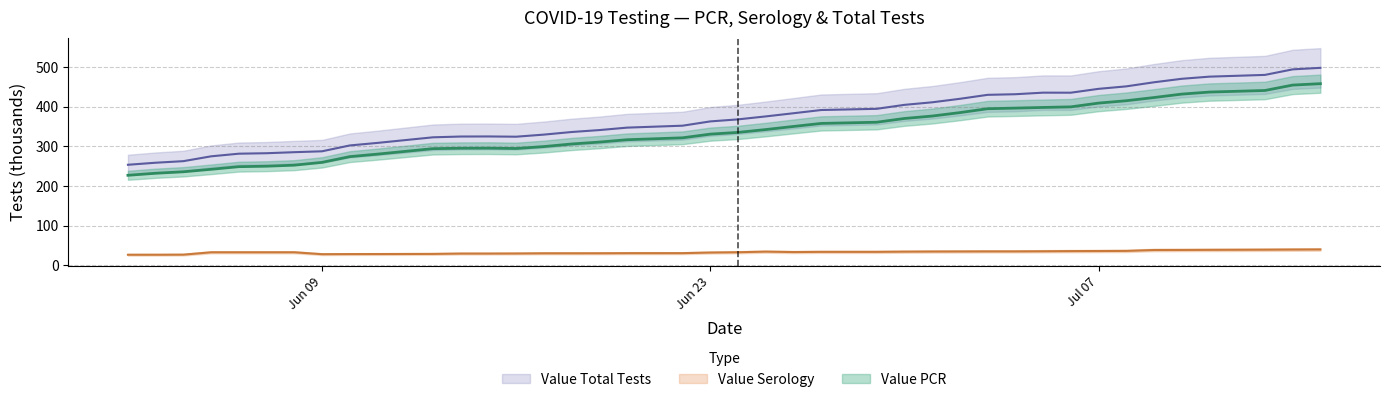

Which series changed the most between 2020-07-09 and 2020-07-13?

Value Total Tests